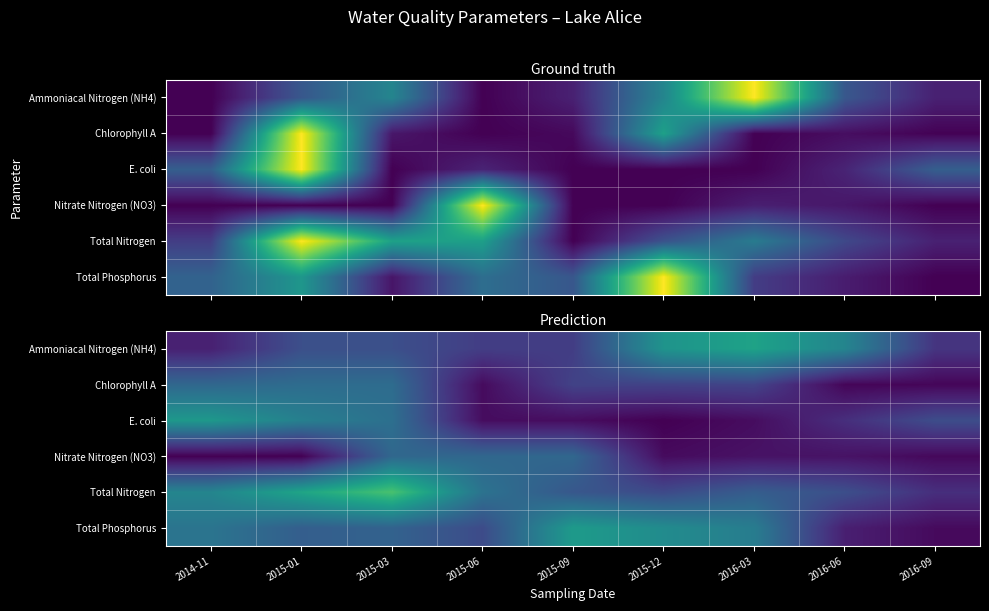

Rank the categories by Ammoniacal Nitrogen (NH4) value from highest to lowest.

2016-03, 2015-12, 2016-06, 2015-01, 2015-03, 2015-06, 2015-09, 2016-09, 2014-11